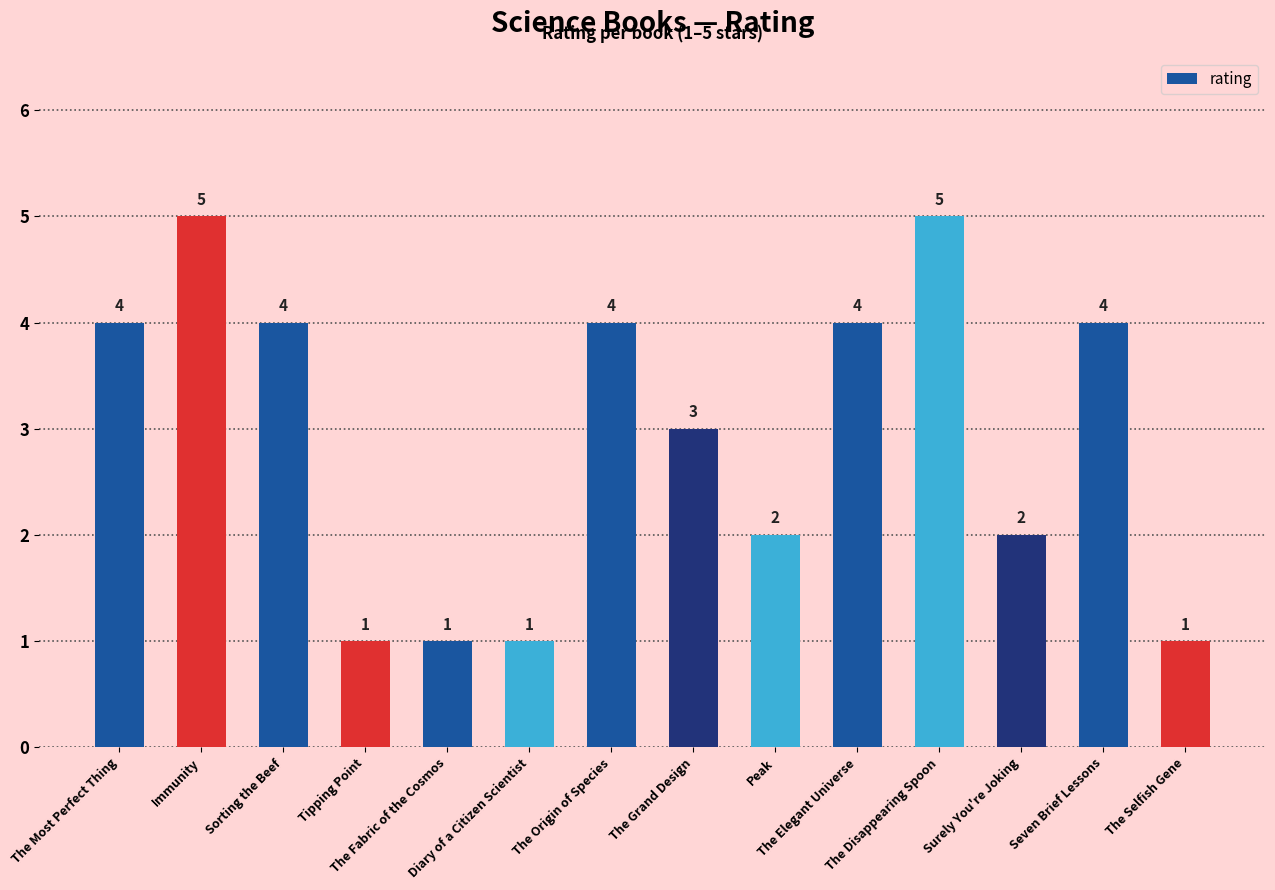

What is the change in value from The Elegant Universe to The Disappearing Spoon?

+1